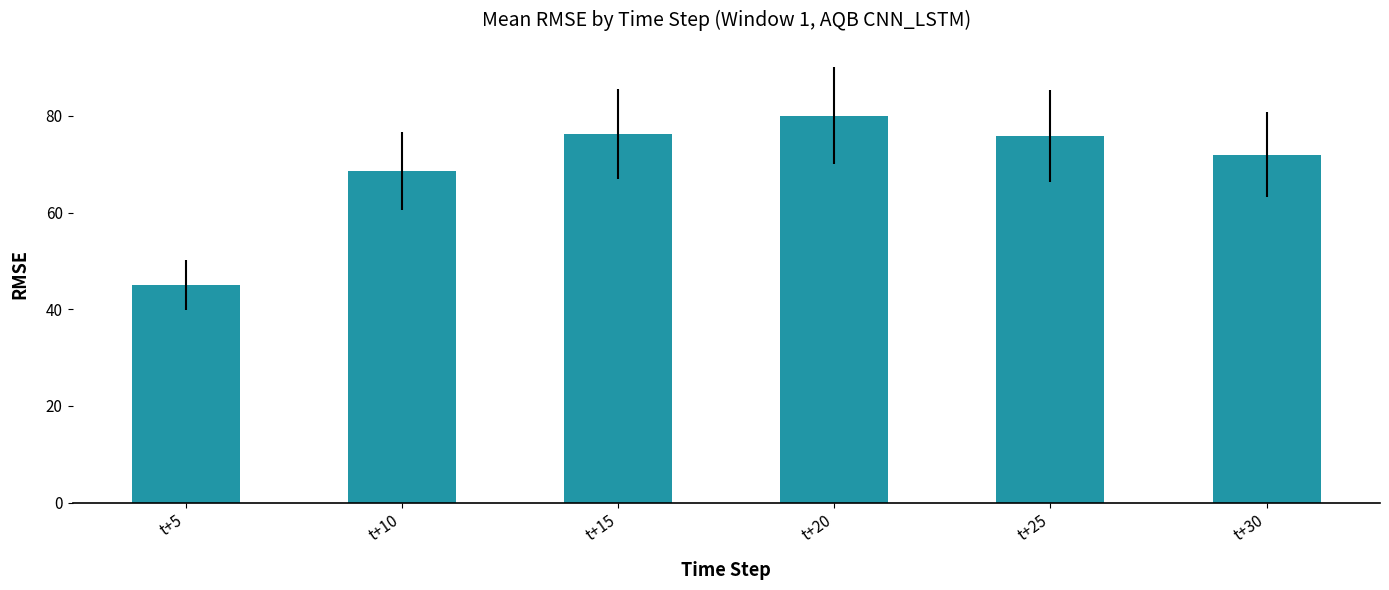

Does the chart contain stacked bars?

No